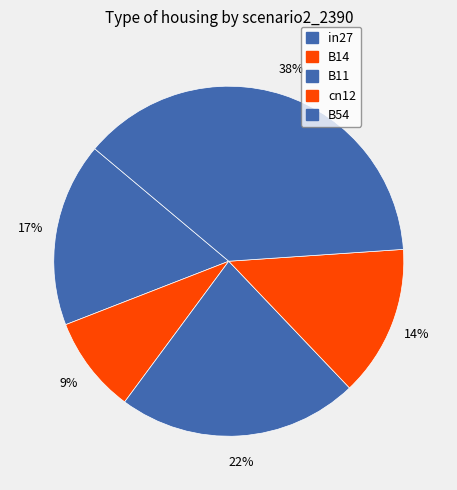

Is it true that B14 is 9% of the pie?

True